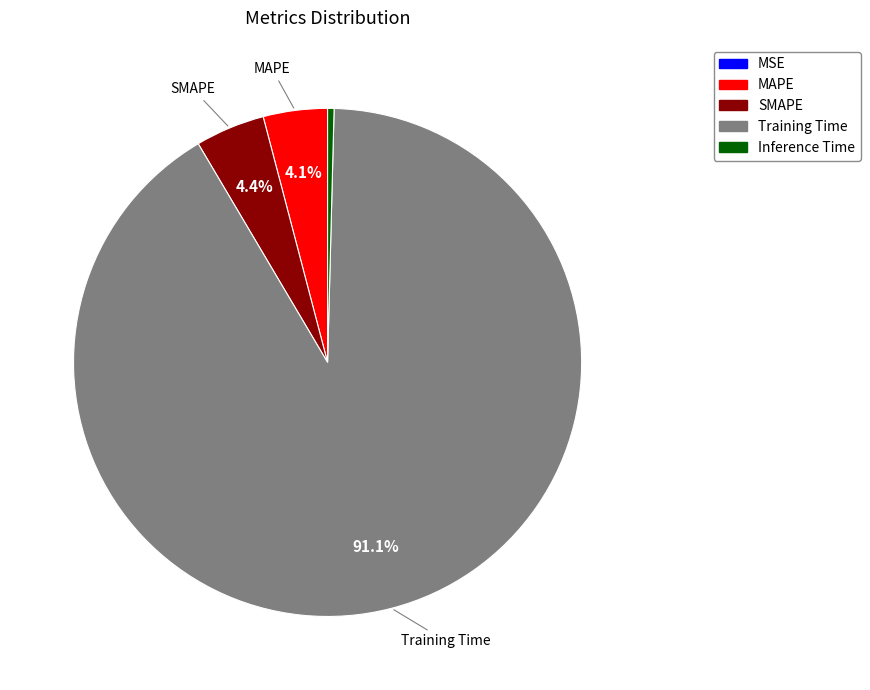

Between SMAPE and Inference Time, which is larger?

SMAPE